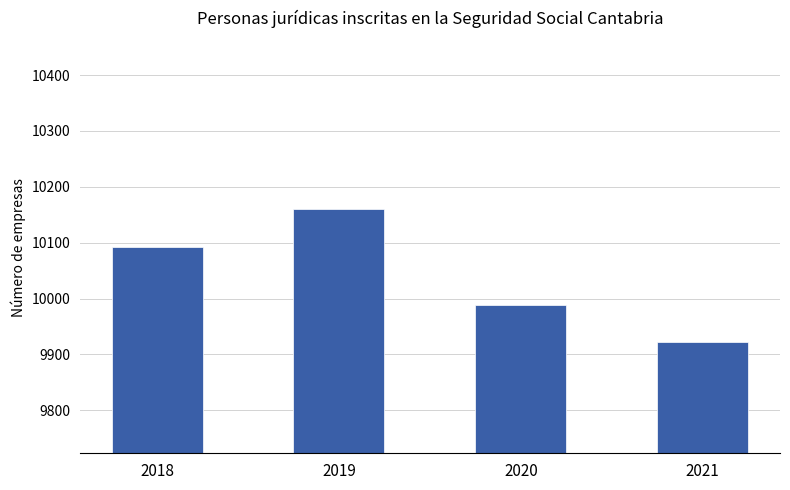

Rank the categories by value from lowest to highest.

2021, 2020, 2018, 2019